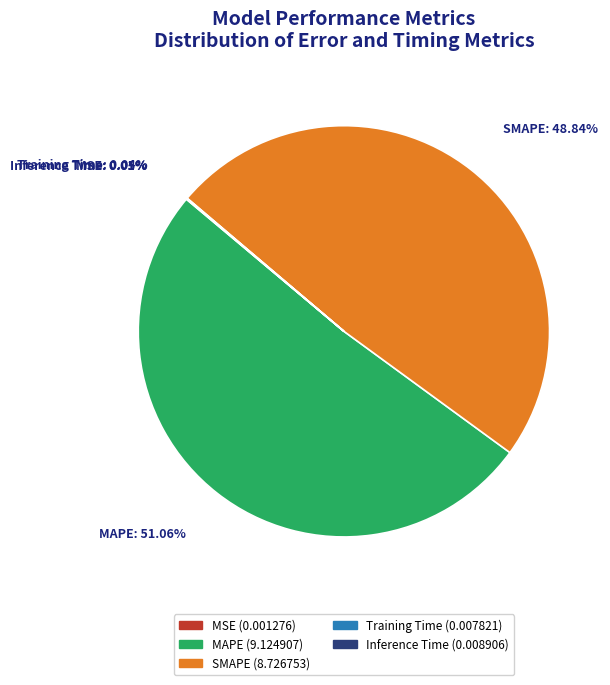

Is there any slice that represents more than half of the pie?

Yes